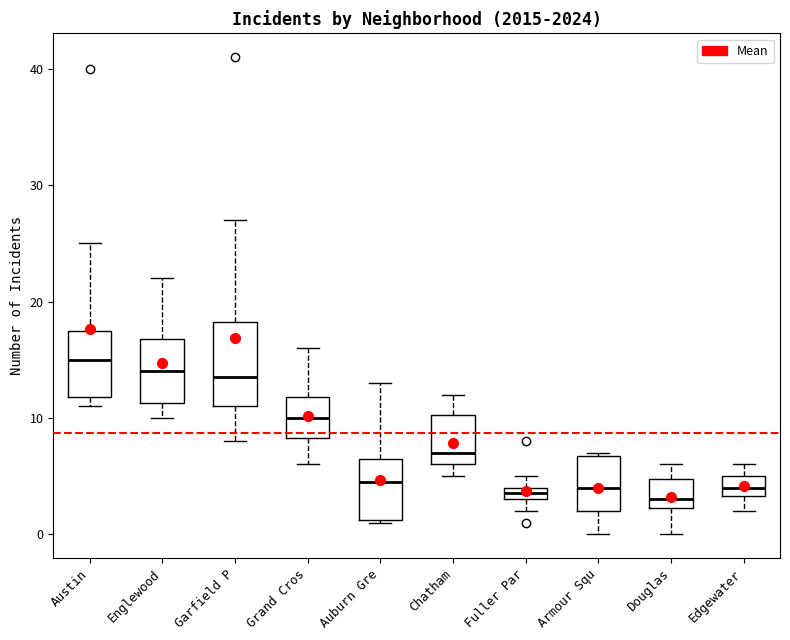

Where is the lower edge of the box for Douglas on the y-axis? The values are not printed on the chart, so give them approximately, as read against the axis.

2